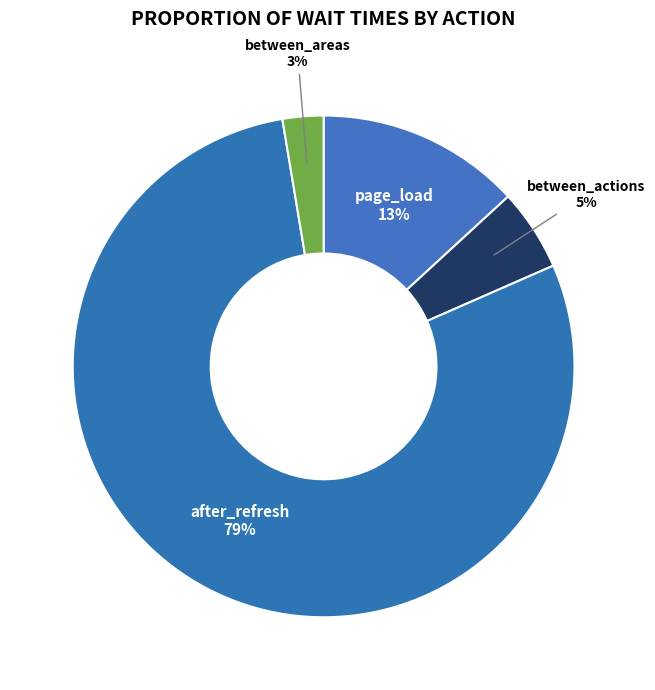

To the nearest percent, what portion does page_load represent?

13%